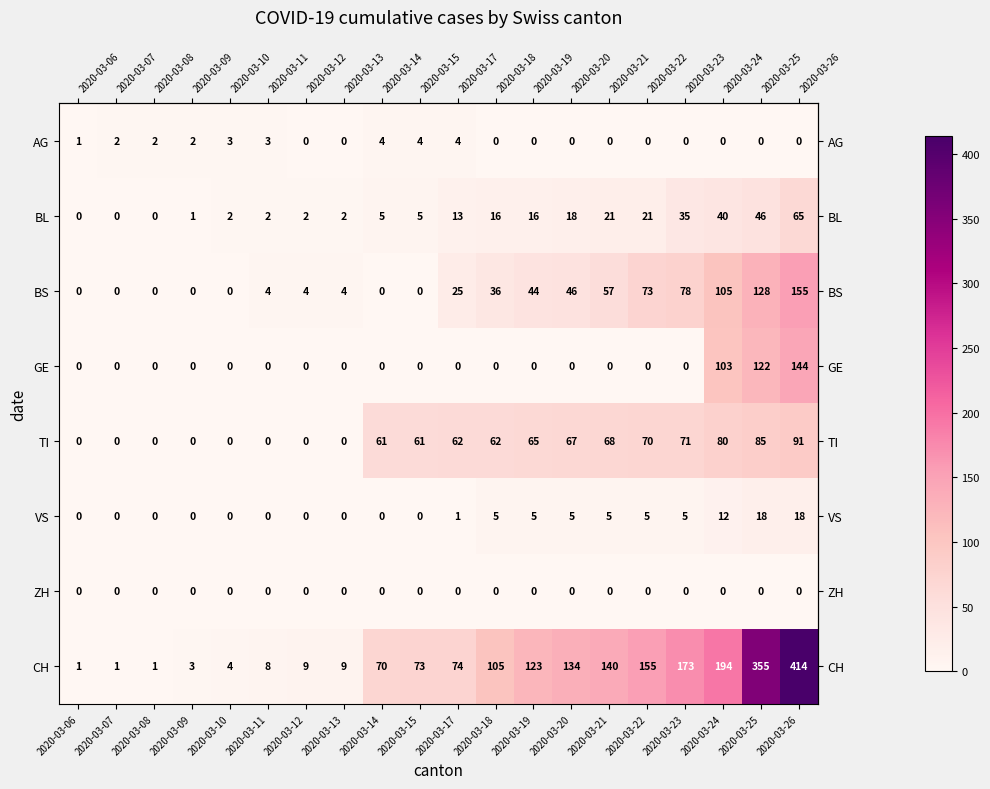

How many data points does each series have?

20